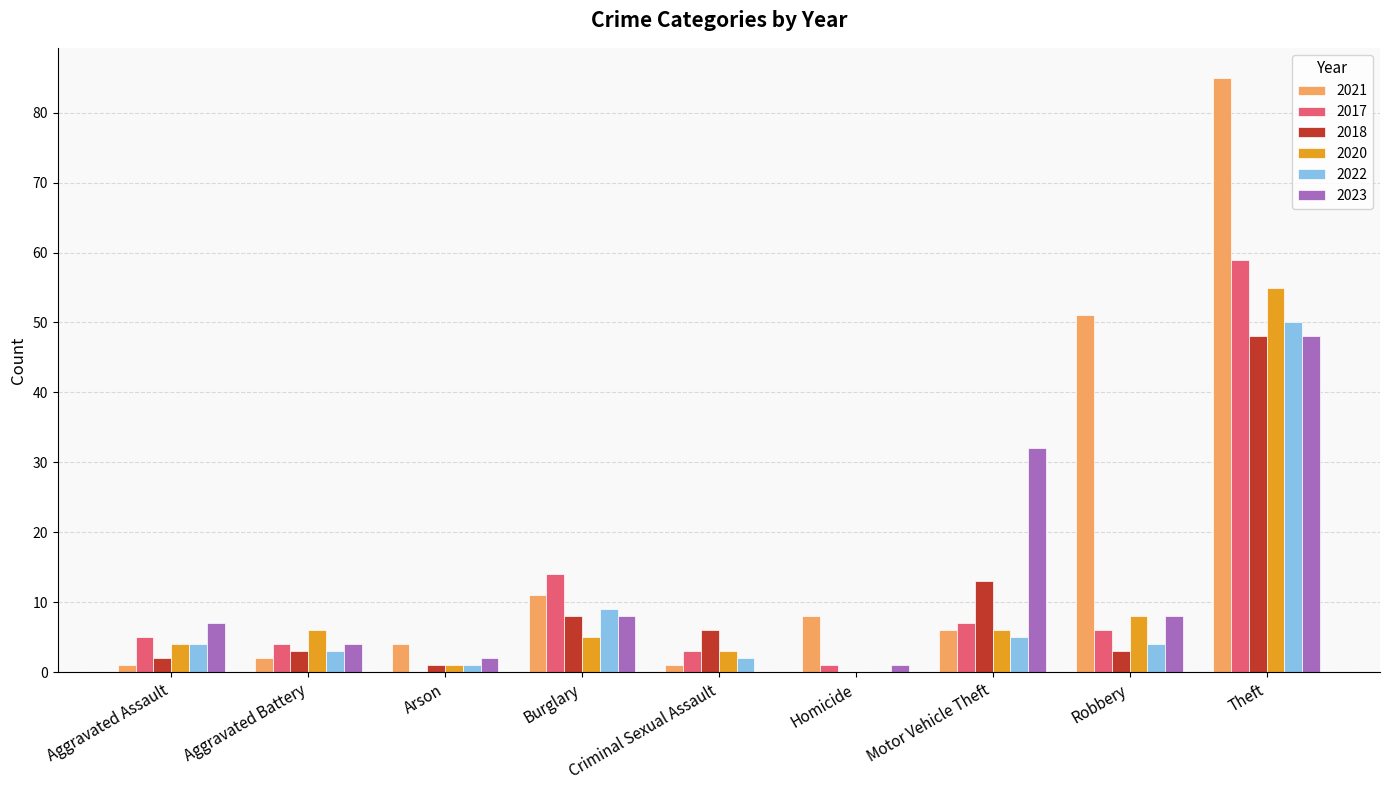

Which series changed the most between Motor Vehicle Theft and Robbery?

2021